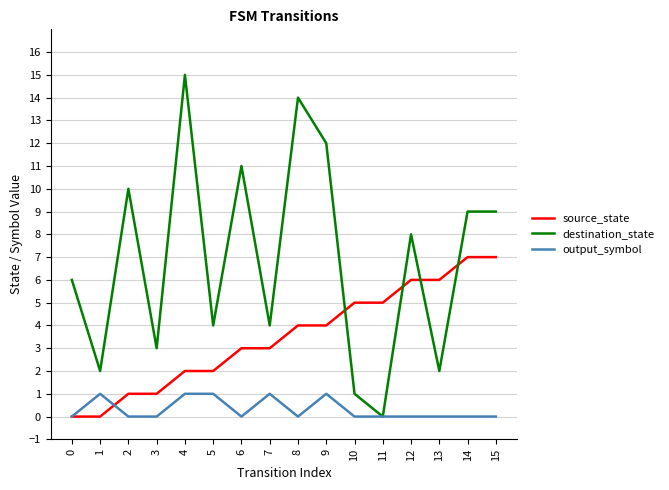

Which series ends up on top after the final intersection of source_state and destination_state?

destination_state